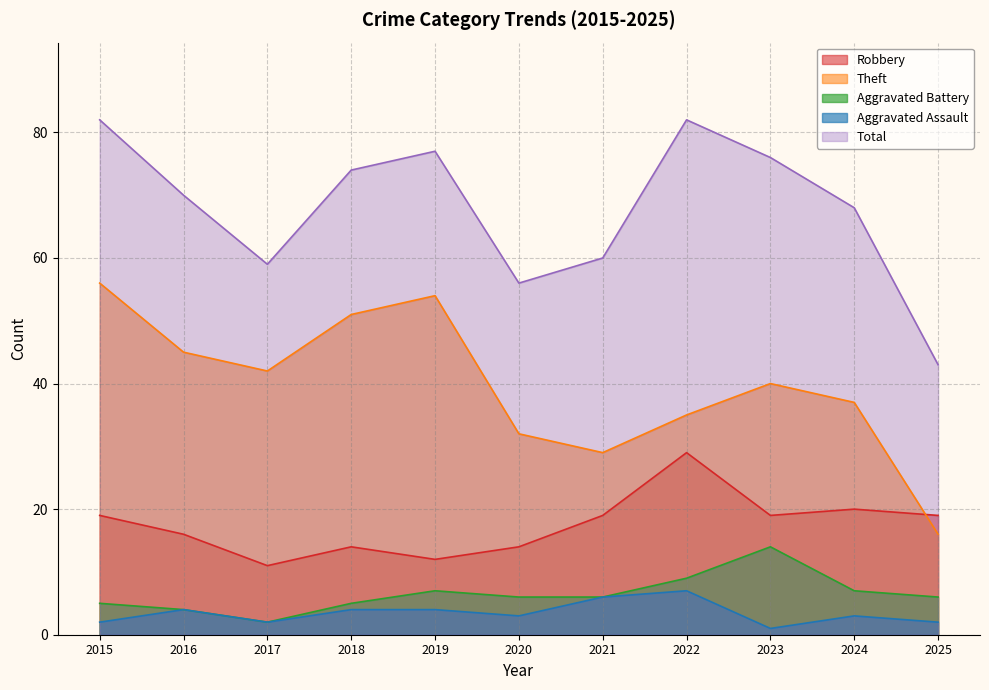

Reading left to right, list all the values displayed in this chart.

Robbery: 19	16	11	14	12	14	19	29	19	20	19
Theft: 56	45	42	51	54	32	29	35	40	37	16
Aggravated Battery: 5	4	2	5	7	6	6	9	14	7	6
Aggravated Assault: 2	4	2	4	4	3	6	7	1	3	2
Total: 82	70	59	74	77	56	60	82	76	68	43